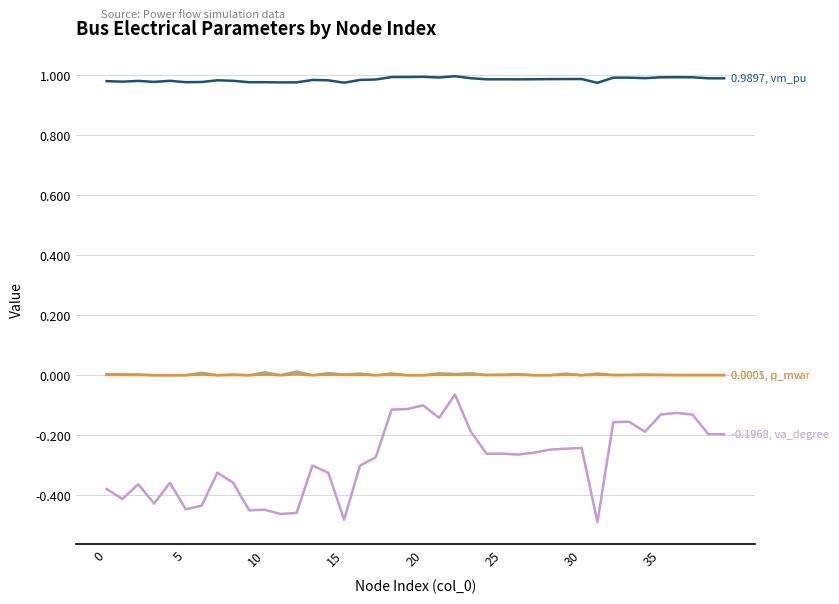

How many categories are shown in the chart?

40